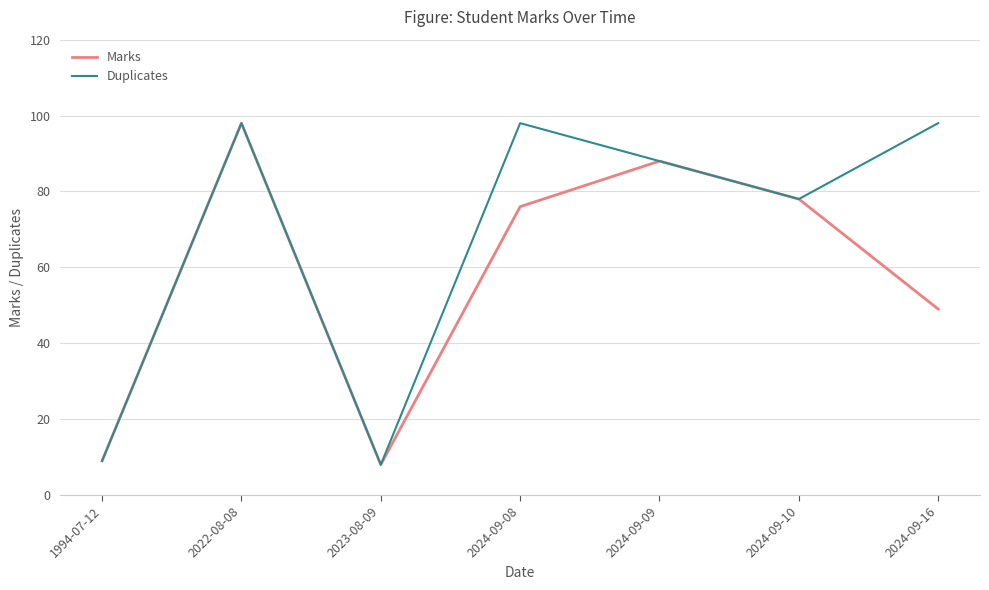

The value of Marks at 2022-08-08 is 132. True or false?

False